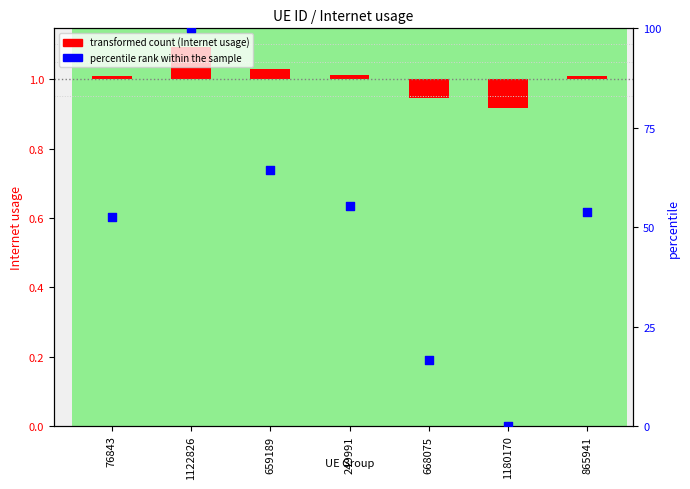

What is the ratio of the value at 249991 to the value at 668075?

3.3